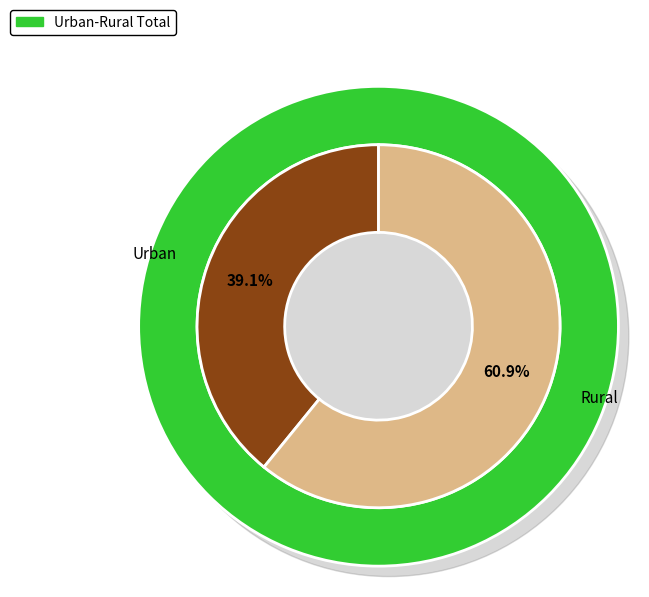

What is the change in value from Urban to Rural?

+175